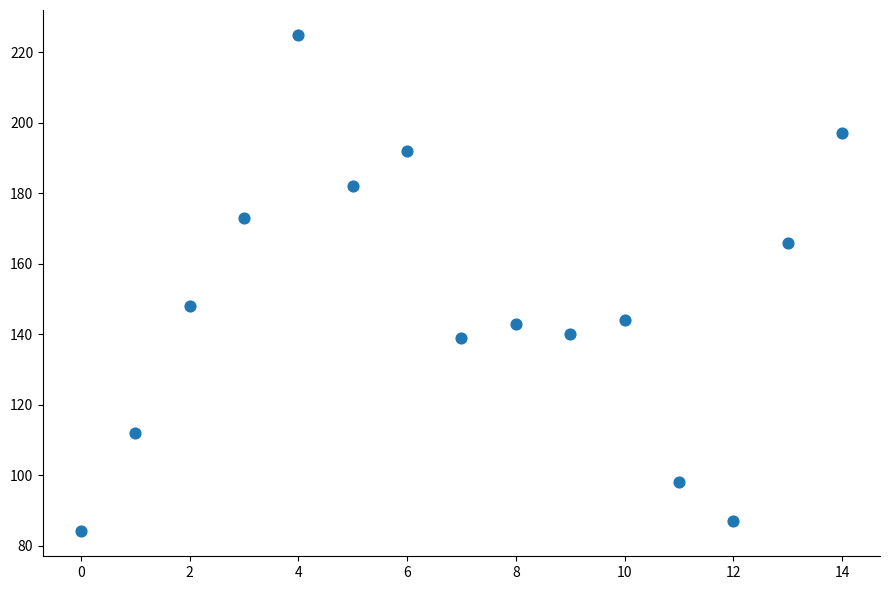

What Y value in the scatter plot is closest to 154?

148